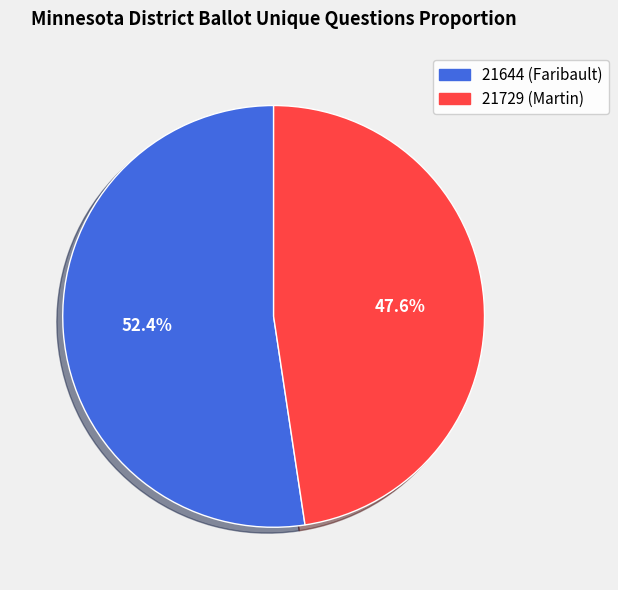

Which slice is the smallest?

21729 (Martin)